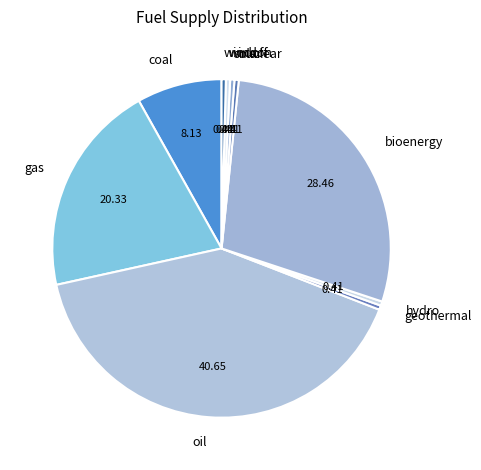

The coal slice represents 8% of the pie. True or false?

True